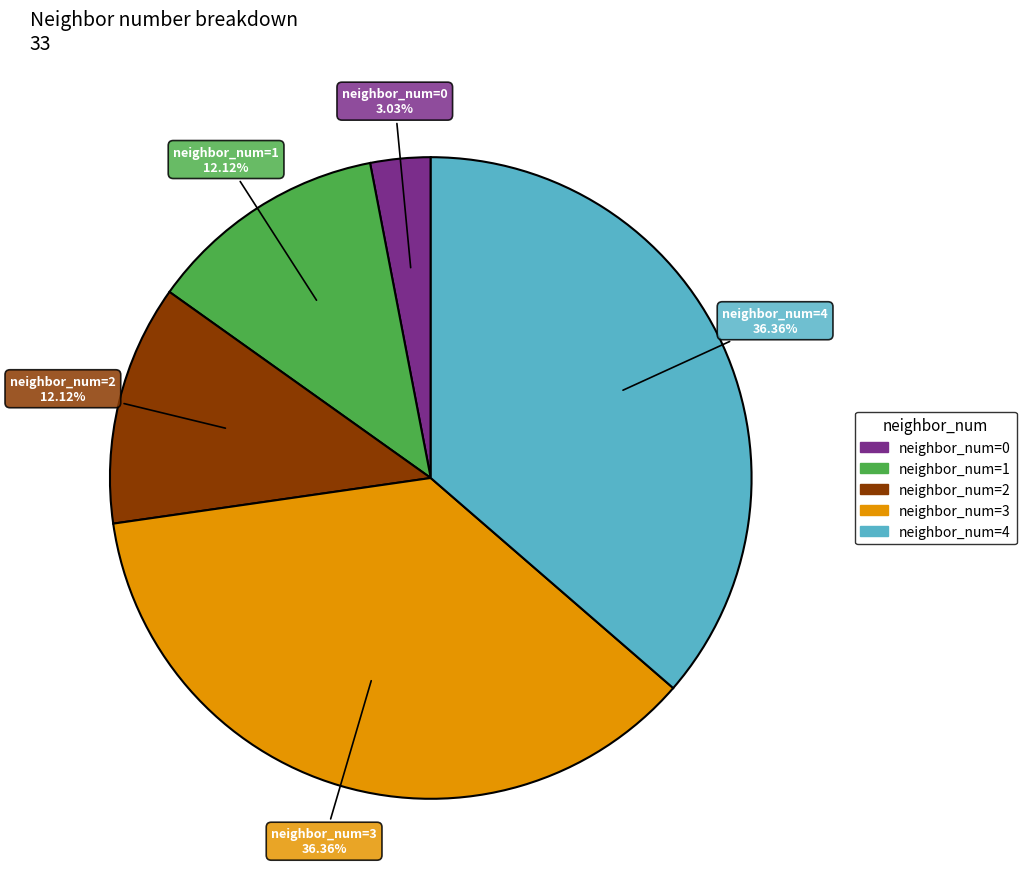

How many slices are in this pie chart?

5